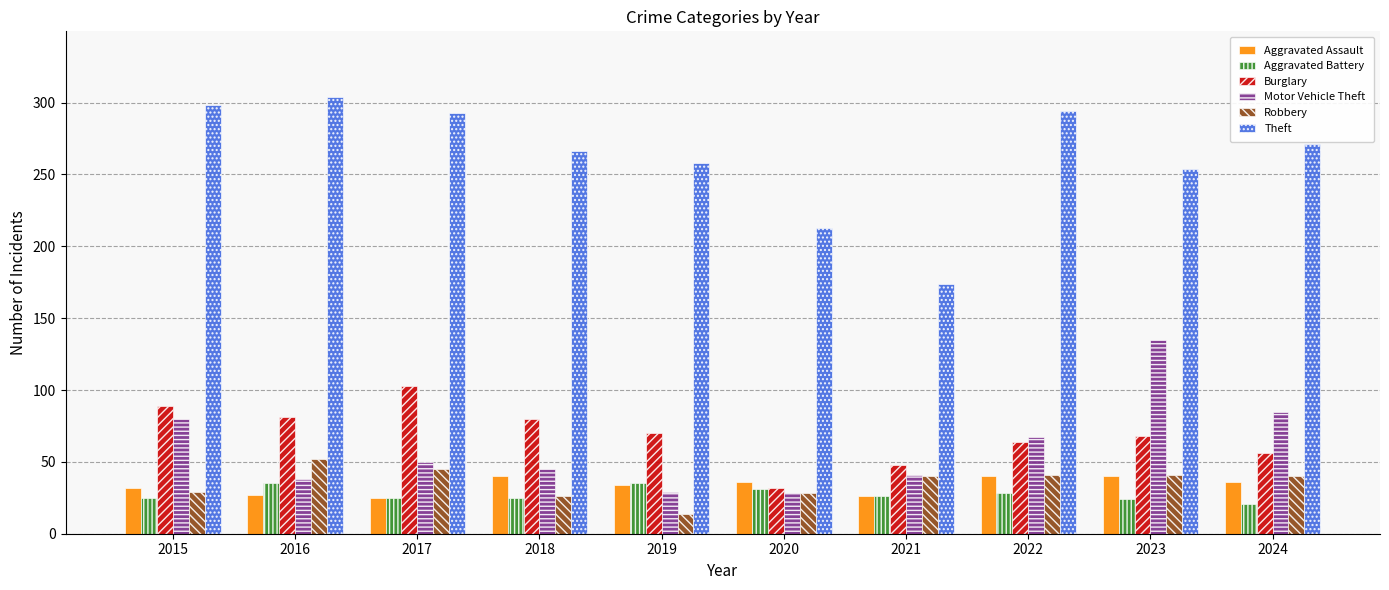

What is the total value across all series at 2023?

562